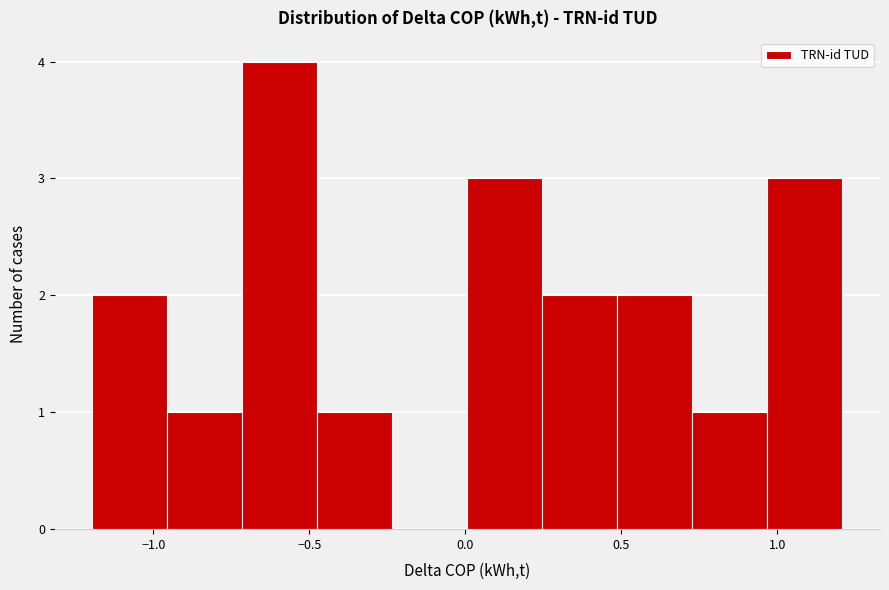

Reading left to right, list every bar in this chart as the range it spans on the x-axis followed by its height. Neither the bar edges nor the heights are printed on the chart, so give them approximately, as read against the axes.

-1.20 to -0.95: 2
-0.95 to -0.70: 1
-0.70 to -0.45: 4
-0.45 to -0.25: 1
-0.25 to 0.00: 0
0.00 to 0.25: 3
0.25 to 0.50: 2
0.50 to 0.75: 2
0.75 to 0.95: 1
0.95 to 1.20: 3